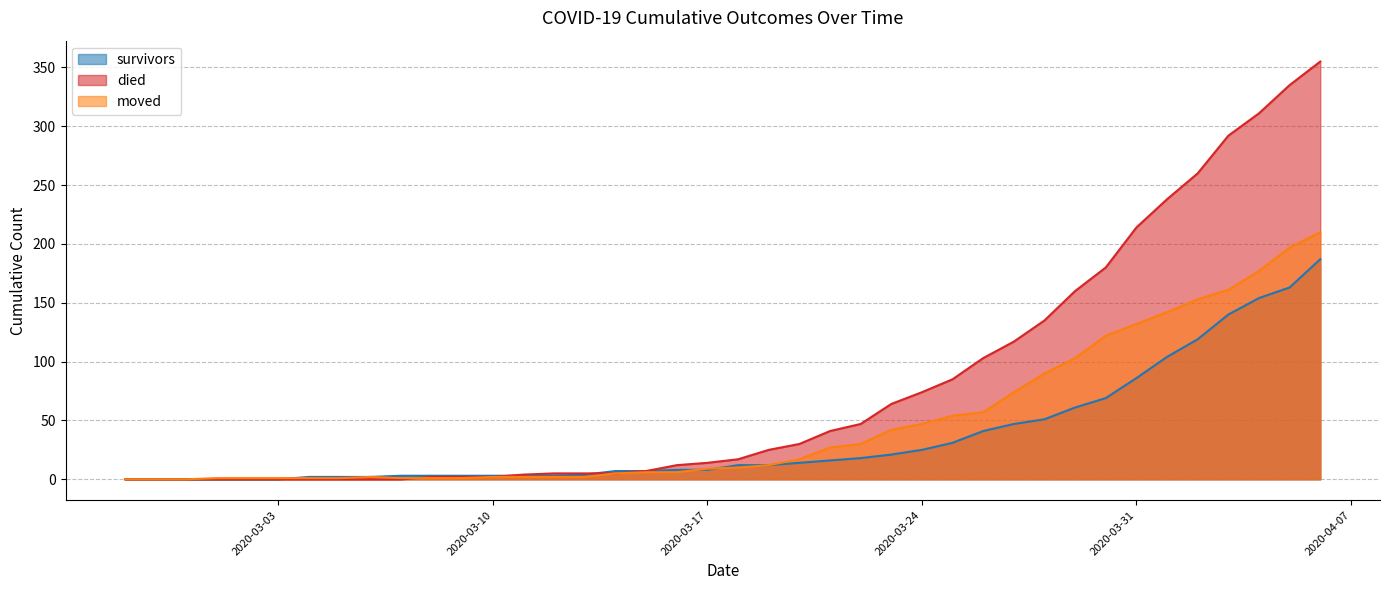

The survivors series shows 61 at 2020-03-29. True or false?

True